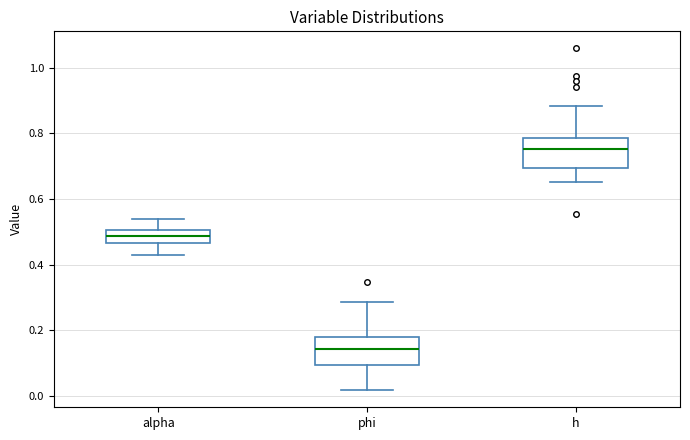

Reading left to right, transcribe this box plot: for each box, give where its median line is, the range the box spans, and where its two whiskers end, as read against the y-axis. The values are not printed on the chart, so give them approximately, as read against the axis.

alpha: median 0.48, box 0.46 to 0.50, whiskers 0.42 to 0.54
phi: median 0.14, box 0.10 to 0.18, whiskers 0.02 to 0.28
h: median 0.76, box 0.70 to 0.78, whiskers 0.66 to 0.88